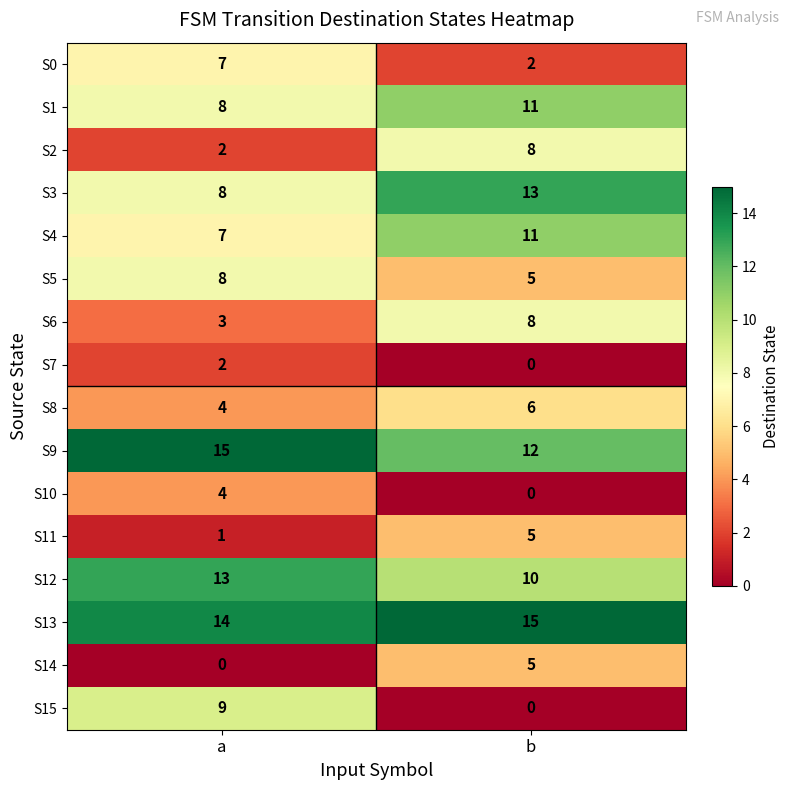

What is the maximum value for S12?

13